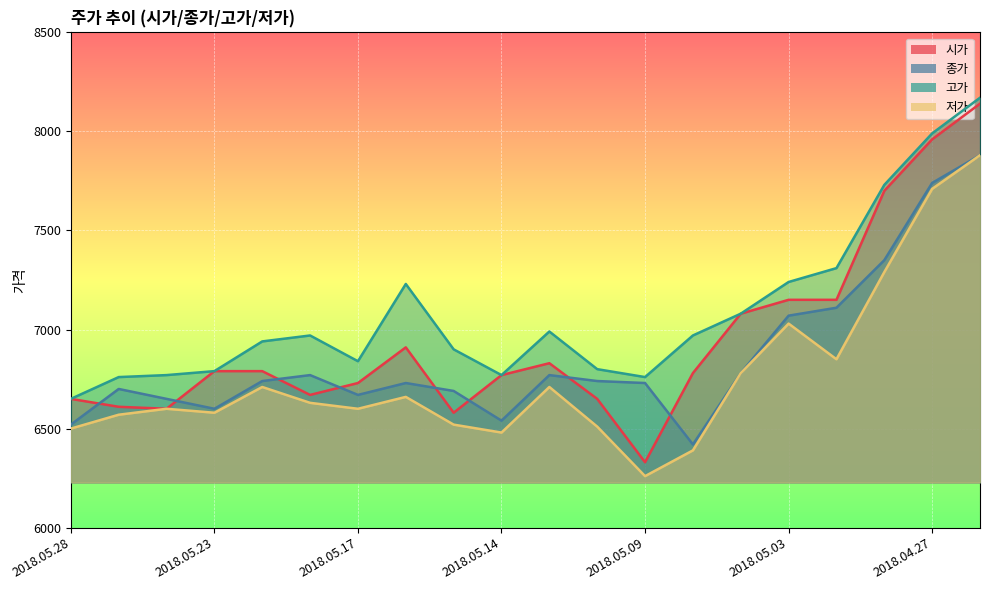

What is the difference between the maximum and minimum values in the 저가 series?

1620